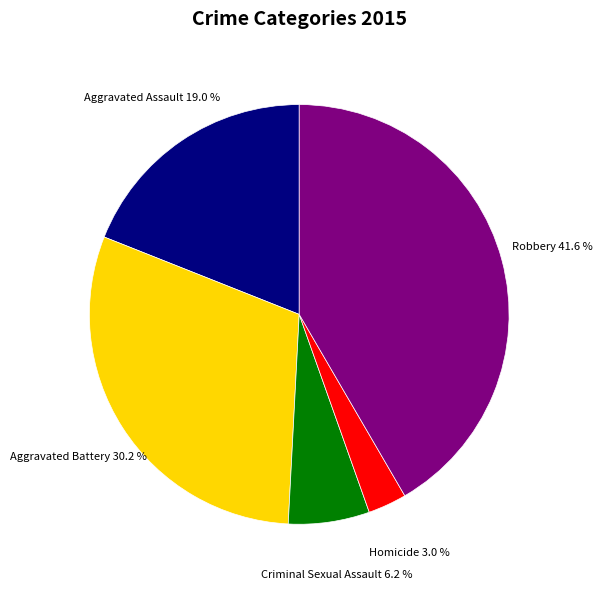

Is there a majority slice in this chart?

No